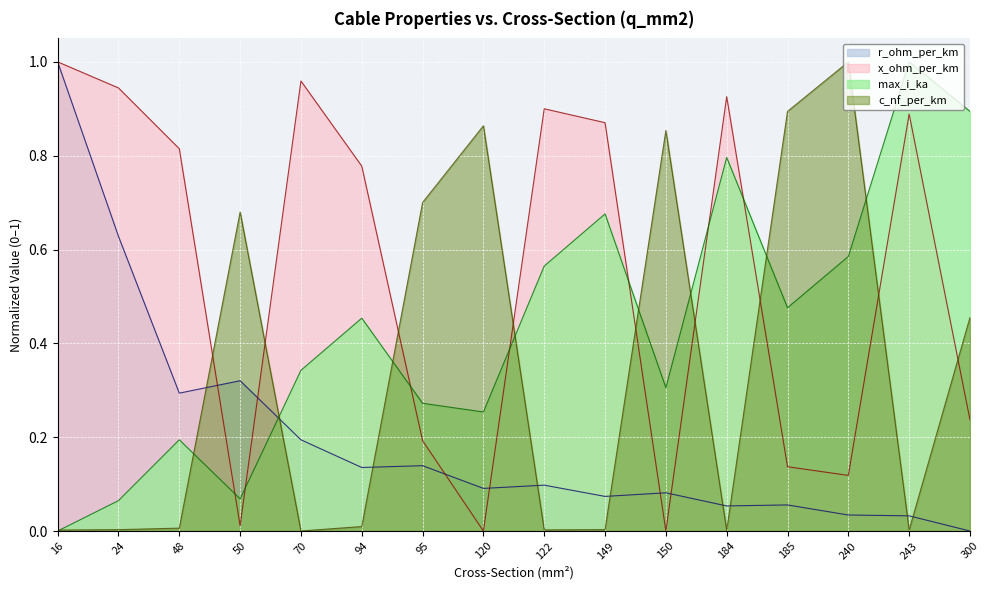

At which label does r_ohm_per_km reach its minimum?

300